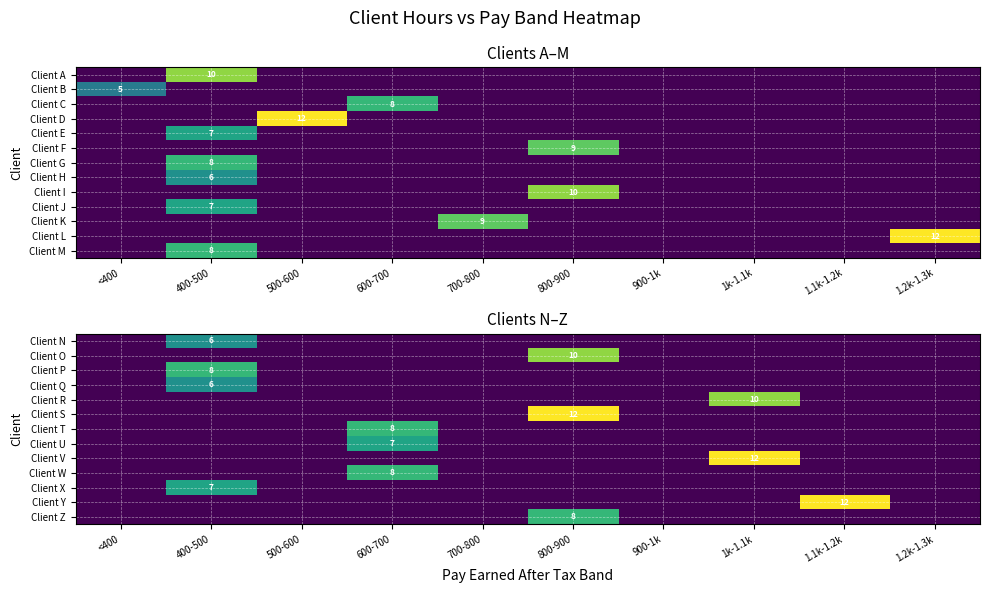

What is the difference between the maximum and second lowest values in the Client O series?

10